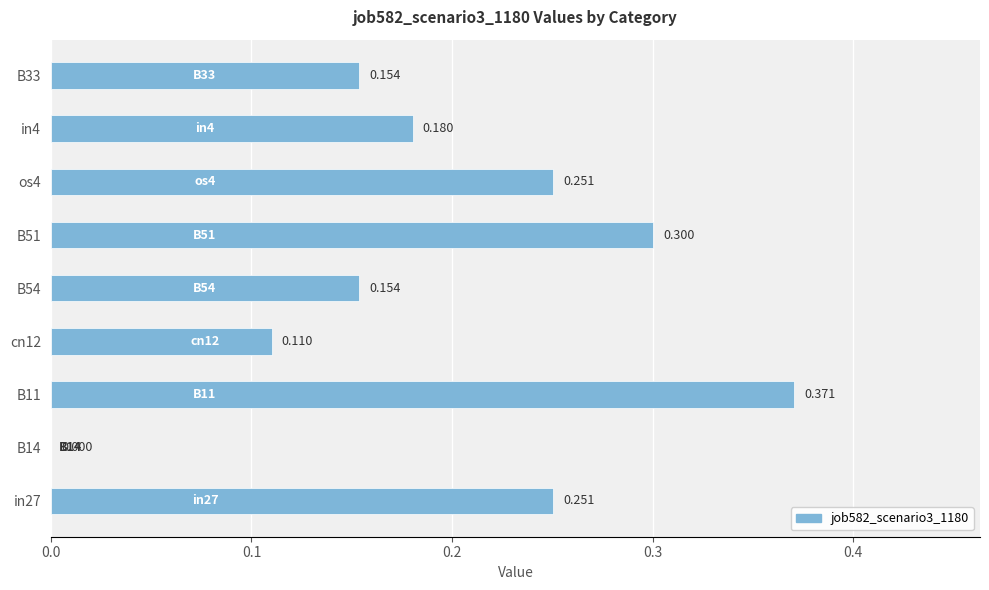

What is the greatest value displayed?

0.4